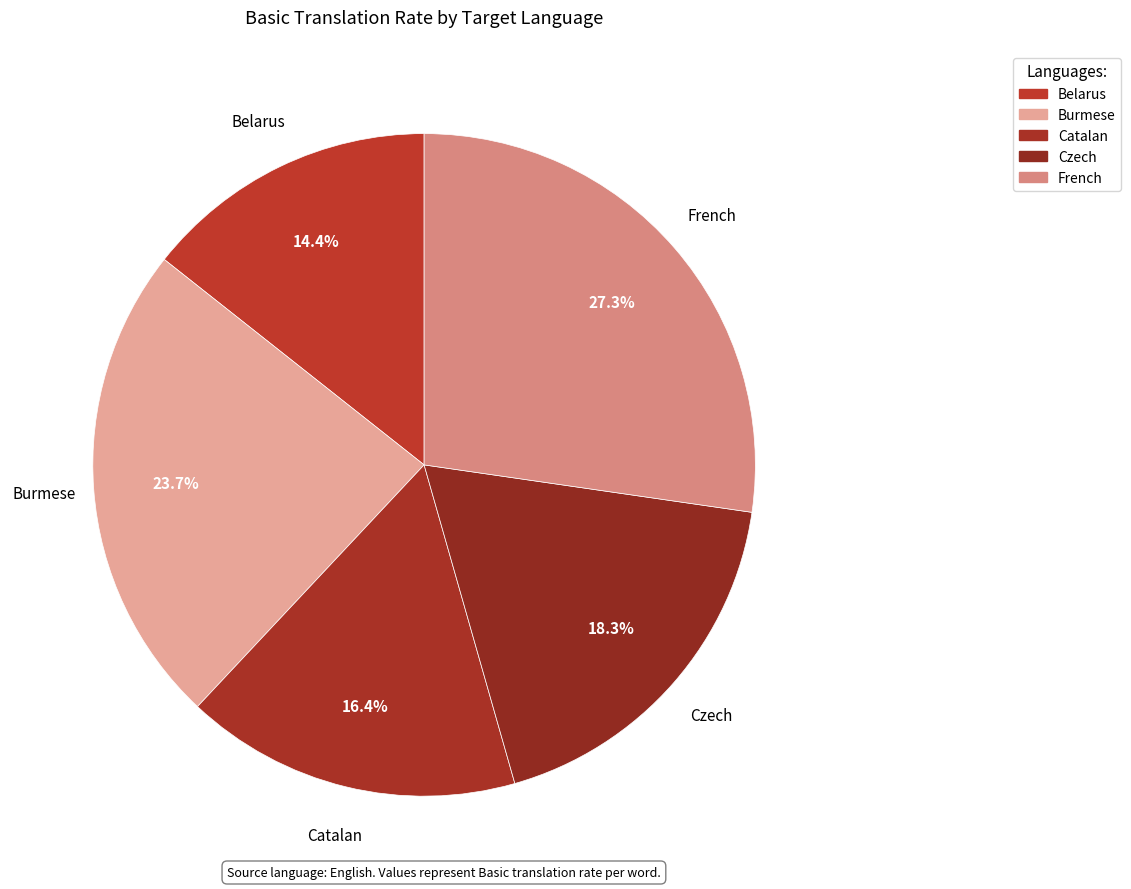

How many slices are in this pie chart?

5